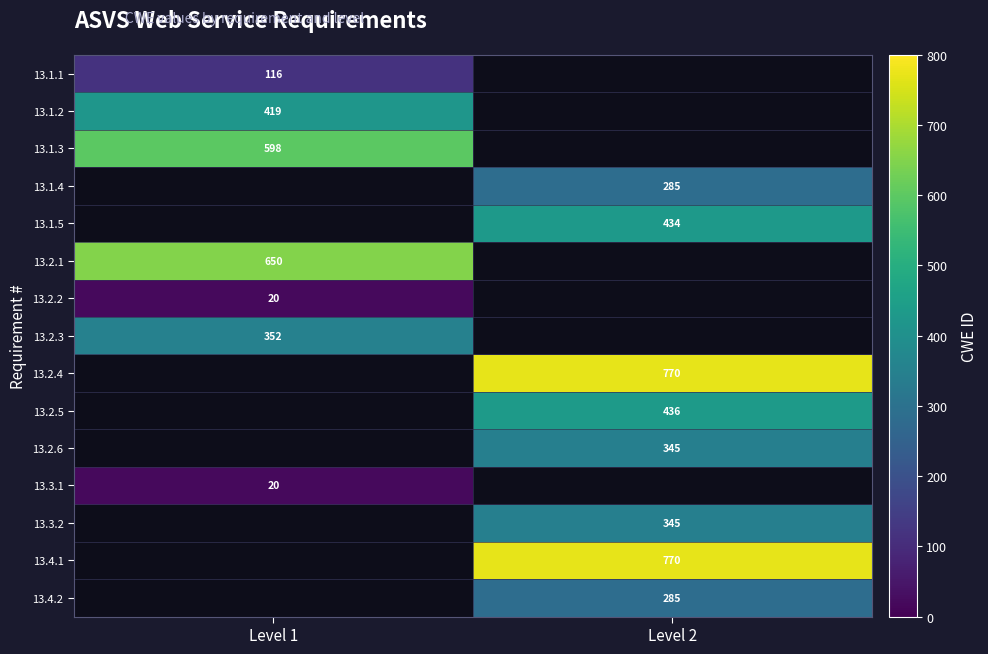

At how many categories does at least one series exceed 704?

1